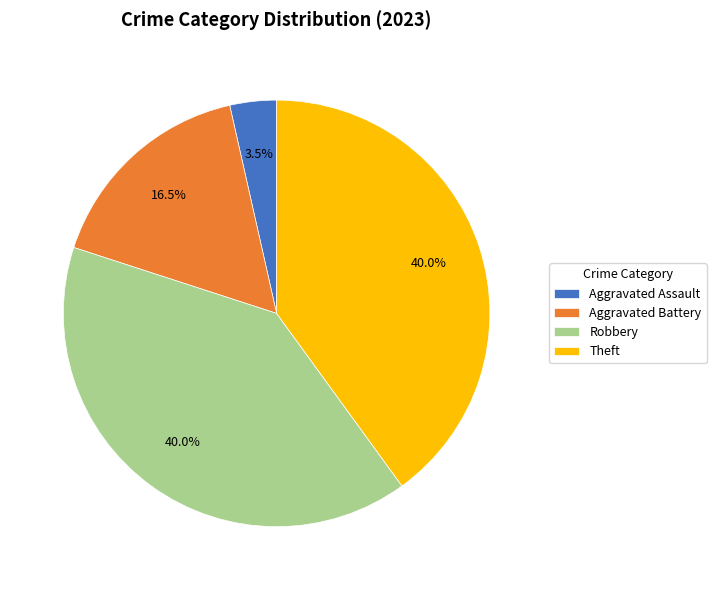

What is the smallest slice in the pie chart?

Aggravated Assault